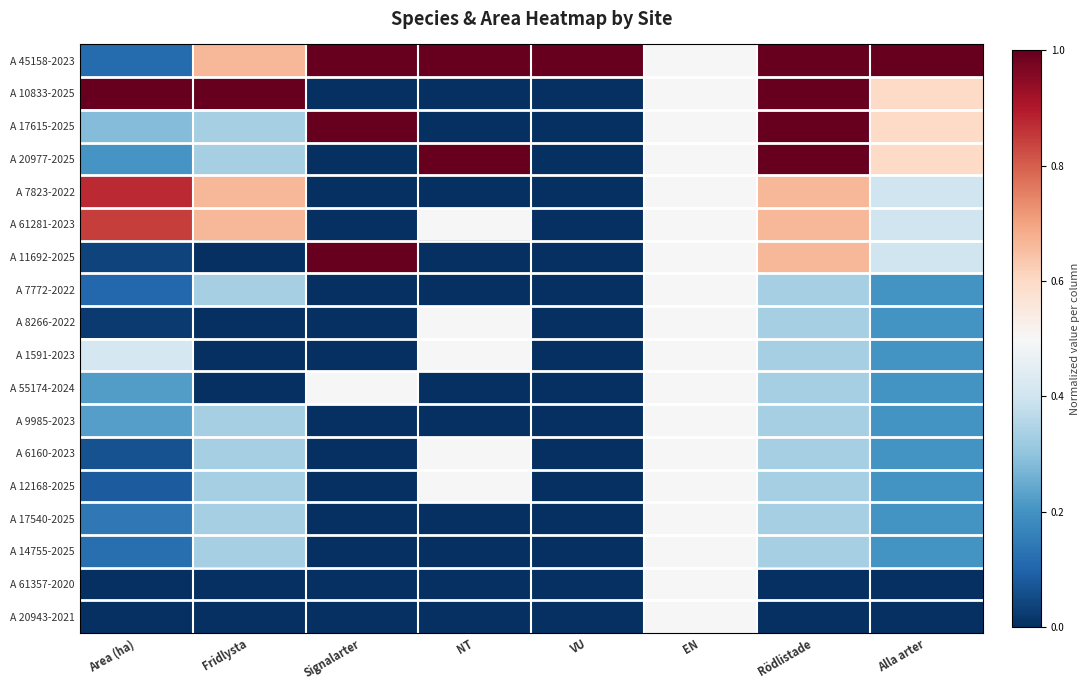

Reading left to right, extract all data points from this chart.

A 45158-2023: Area (ha)=0.1	Fridlysta=0.7	Signalarter=1.0	NT=1.0	VU=1.0	EN=0.5	Rödlistade=1.0	Alla arter=1.0
A 10833-2025: Area (ha)=1.0	Fridlysta=1.0	Signalarter=0.0	NT=0.0	VU=0.0	EN=0.5	Rödlistade=1.0	Alla arter=0.6
A 17615-2025: Area (ha)=0.3	Fridlysta=0.3	Signalarter=1.0	NT=0.0	VU=0.0	EN=0.5	Rödlistade=1.0	Alla arter=0.6
A 20977-2025: Area (ha)=0.2	Fridlysta=0.3	Signalarter=0.0	NT=1.0	VU=0.0	EN=0.5	Rödlistade=1.0	Alla arter=0.6
A 7823-2022: Area (ha)=0.9	Fridlysta=0.7	Signalarter=0.0	NT=0.0	VU=0.0	EN=0.5	Rödlistade=0.7	Alla arter=0.4
A 61281-2023: Area (ha)=0.8	Fridlysta=0.7	Signalarter=0.0	NT=0.5	VU=0.0	EN=0.5	Rödlistade=0.7	Alla arter=0.4
A 11692-2025: Area (ha)=0.0	Fridlysta=0.0	Signalarter=1.0	NT=0.0	VU=0.0	EN=0.5	Rödlistade=0.7	Alla arter=0.4
A 7772-2022: Area (ha)=0.1	Fridlysta=0.3	Signalarter=0.0	NT=0.0	VU=0.0	EN=0.5	Rödlistade=0.3	Alla arter=0.2
A 8266-2022: Area (ha)=0.0	Fridlysta=0.0	Signalarter=0.0	NT=0.5	VU=0.0	EN=0.5	Rödlistade=0.3	Alla arter=0.2
A 1591-2023: Area (ha)=0.4	Fridlysta=0.0	Signalarter=0.0	NT=0.5	VU=0.0	EN=0.5	Rödlistade=0.3	Alla arter=0.2
A 55174-2024: Area (ha)=0.2	Fridlysta=0.0	Signalarter=0.5	NT=0.0	VU=0.0	EN=0.5	Rödlistade=0.3	Alla arter=0.2
A 9985-2023: Area (ha)=0.2	Fridlysta=0.3	Signalarter=0.0	NT=0.0	VU=0.0	EN=0.5	Rödlistade=0.3	Alla arter=0.2
A 6160-2023: Area (ha)=0.1	Fridlysta=0.3	Signalarter=0.0	NT=0.5	VU=0.0	EN=0.5	Rödlistade=0.3	Alla arter=0.2
A 12168-2025: Area (ha)=0.1	Fridlysta=0.3	Signalarter=0.0	NT=0.5	VU=0.0	EN=0.5	Rödlistade=0.3	Alla arter=0.2
A 17540-2025: Area (ha)=0.1	Fridlysta=0.3	Signalarter=0.0	NT=0.0	VU=0.0	EN=0.5	Rödlistade=0.3	Alla arter=0.2
A 14755-2025: Area (ha)=0.1	Fridlysta=0.3	Signalarter=0.0	NT=0.0	VU=0.0	EN=0.5	Rödlistade=0.3	Alla arter=0.2
A 61357-2020: Area (ha)=0.0	Fridlysta=0.0	Signalarter=0.0	NT=0.0	VU=0.0	EN=0.5	Rödlistade=0.0	Alla arter=0.0
A 20943-2021: Area (ha)=0.0	Fridlysta=0.0	Signalarter=0.0	NT=0.0	VU=0.0	EN=0.5	Rödlistade=0.0	Alla arter=0.0